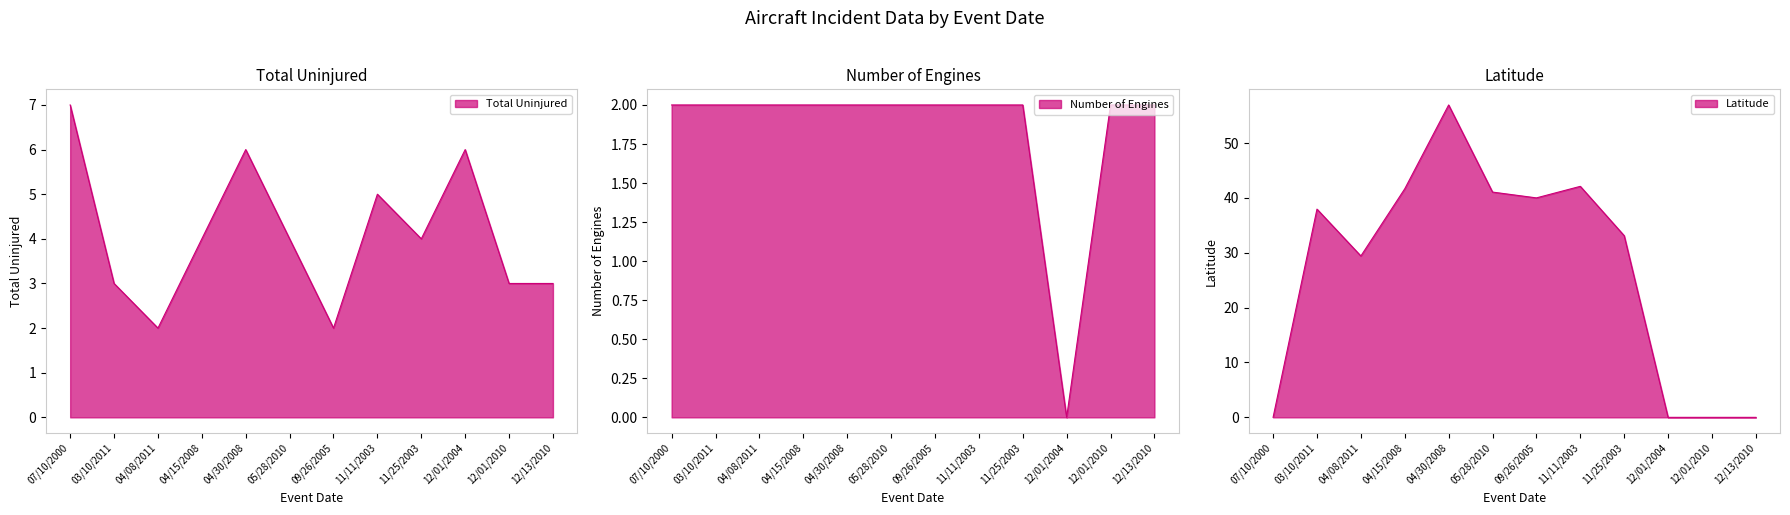

Rank the series at 11/25/2003 from highest to lowest value.

Latitude, Total Uninjured, Number of Engines